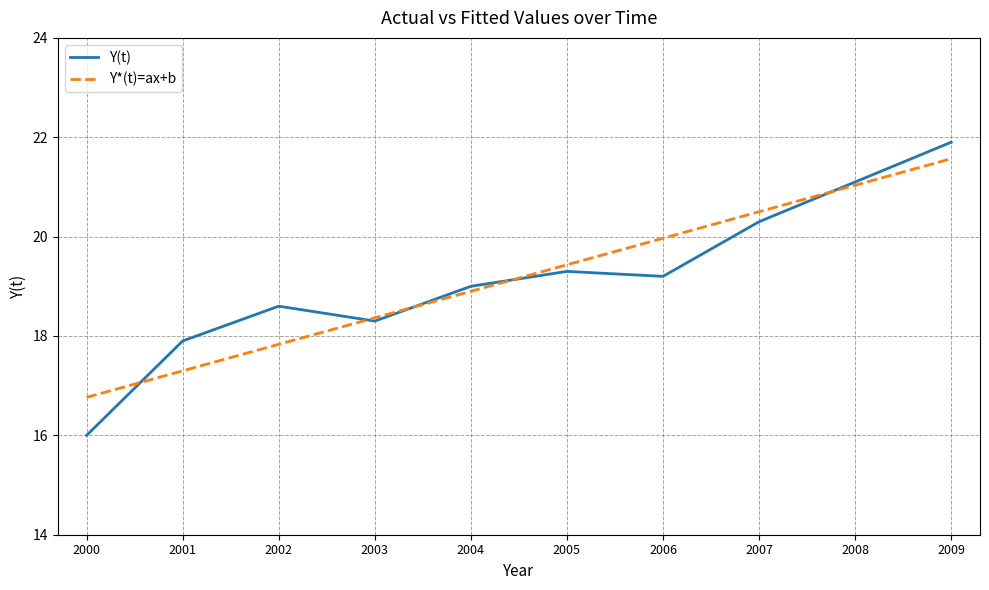

What is the average value of the Y(t) series?

19.2